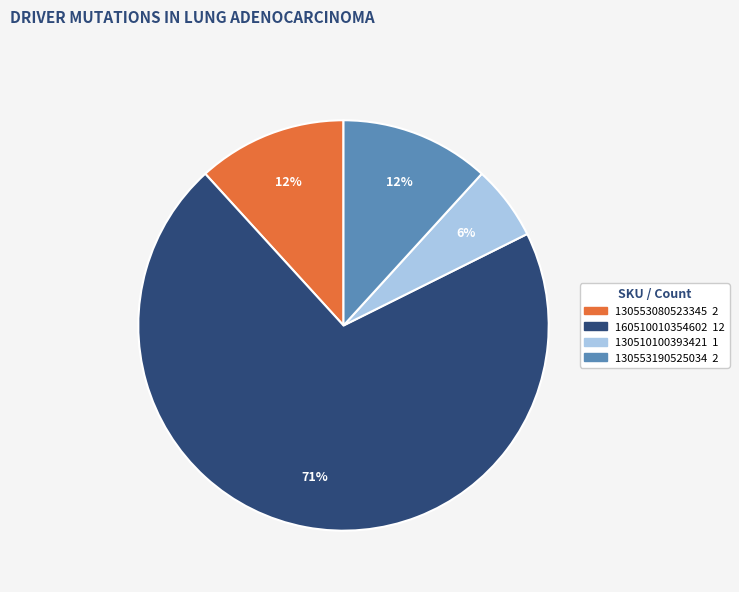

Between 160510010354602 and 130510100393421, which is larger?

160510010354602